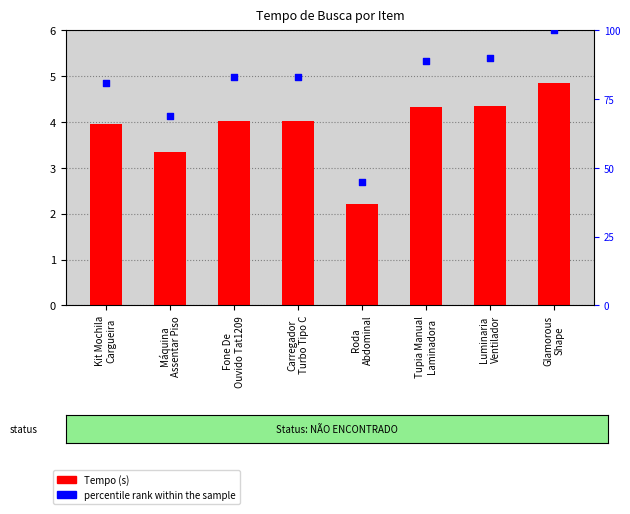

Which series has the widest spread of Y values?

percentile rank within the sample